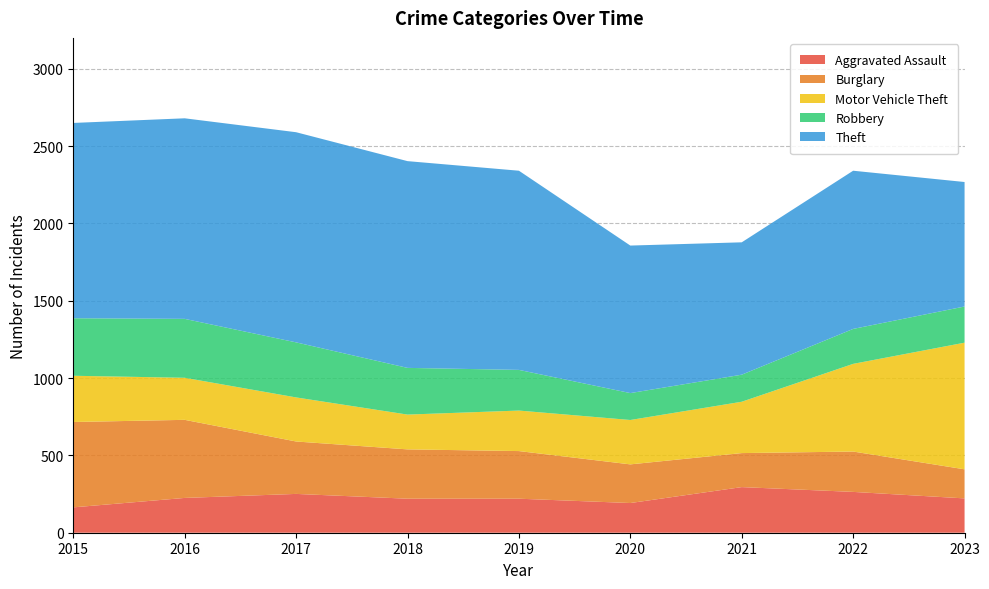

Reading right to left, transcribe all the data shown in this chart.

Aggravated Assault: 2023=222	2022=264	2021=295	2020=192	2019=220	2018=220	2017=251	2016=225	2015=164
Burglary: 2023=188	2022=261	2021=220	2020=250	2019=308	2018=319	2017=339	2016=505	2015=552
Motor Vehicle Theft: 2023=819	2022=567	2021=332	2020=287	2019=262	2018=225	2017=285	2016=272	2015=299
Robbery: 2023=234	2022=226	2021=175	2020=174	2019=263	2018=302	2017=356	2016=381	2015=372
Theft: 2023=805	2022=1023	2021=856	2020=954	2019=1288	2018=1337	2017=1359	2016=1297	2015=1263